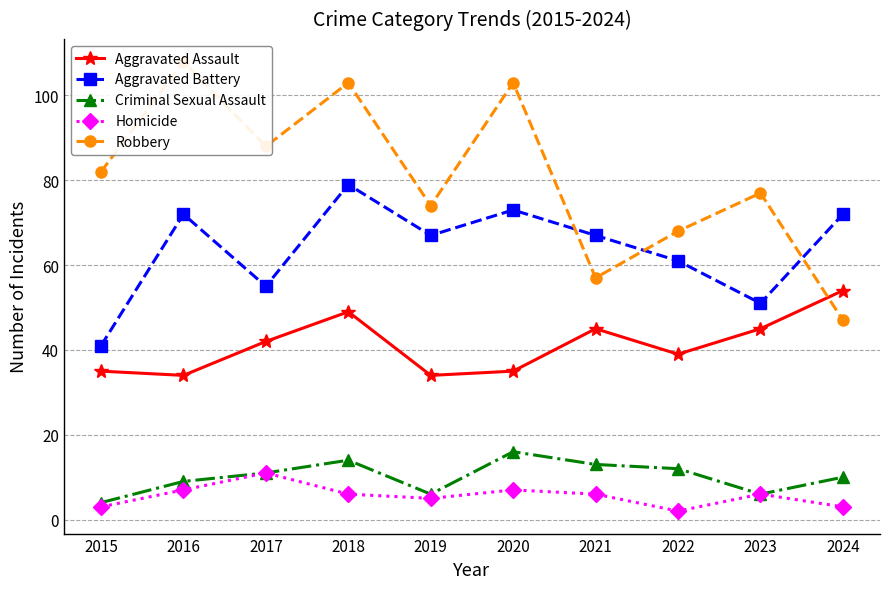

The Homicide series shows 3 at 2015. True or false?

True